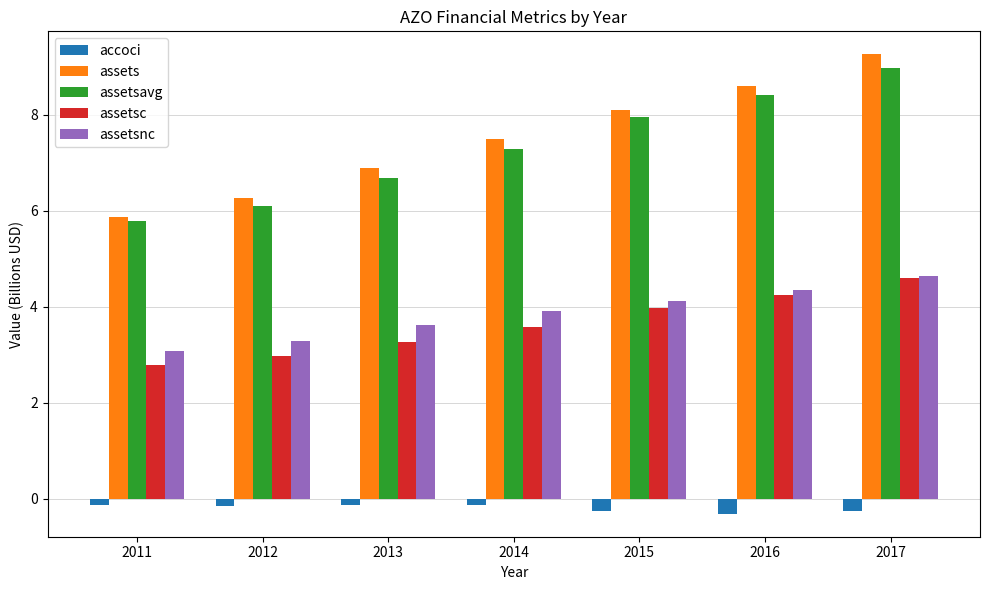

Between 2012 and 2014, which series saw the biggest shift?

assets